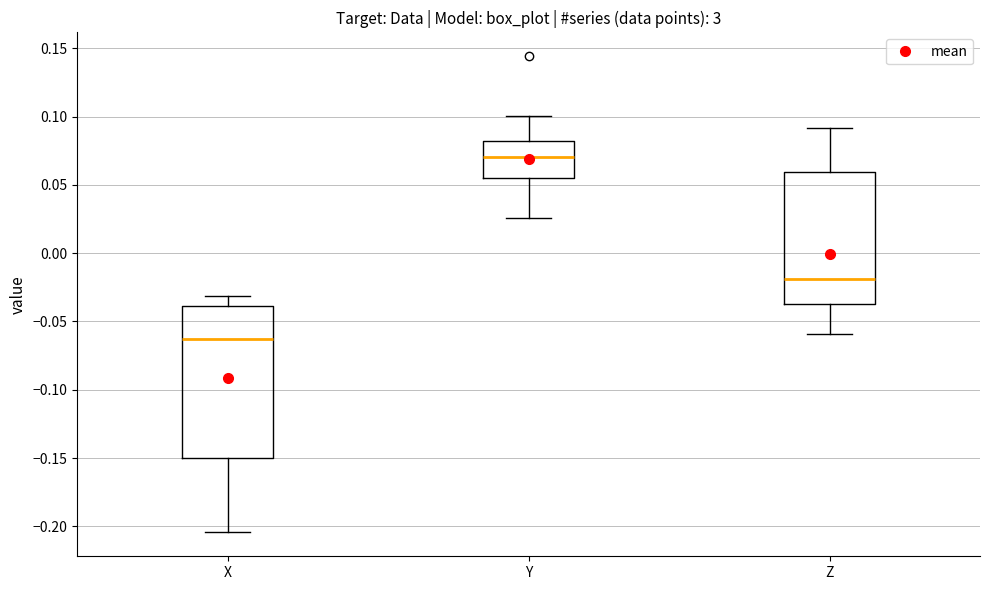

Reading left to right, read every box against the y-axis: the position of its median line, the range the box covers, and the ends of its whiskers. The values are not printed on the chart, so give them approximately, as read against the axis.

X: median -0.065, box -0.150 to -0.040, whiskers -0.205 to -0.030
Y: median 0.070, box 0.055 to 0.080, whiskers 0.025 to 0.100
Z: median -0.020, box -0.040 to 0.060, whiskers -0.060 to 0.090